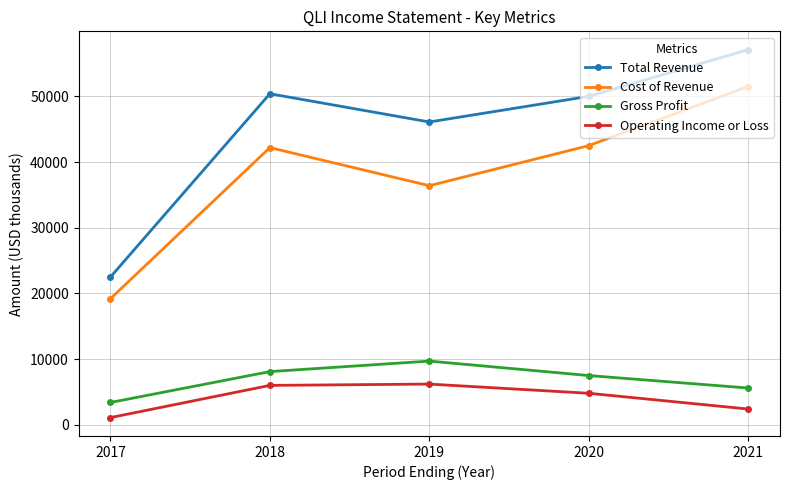

In Cost of Revenue, how many points are lower than both neighbors (excluding endpoints)?

1